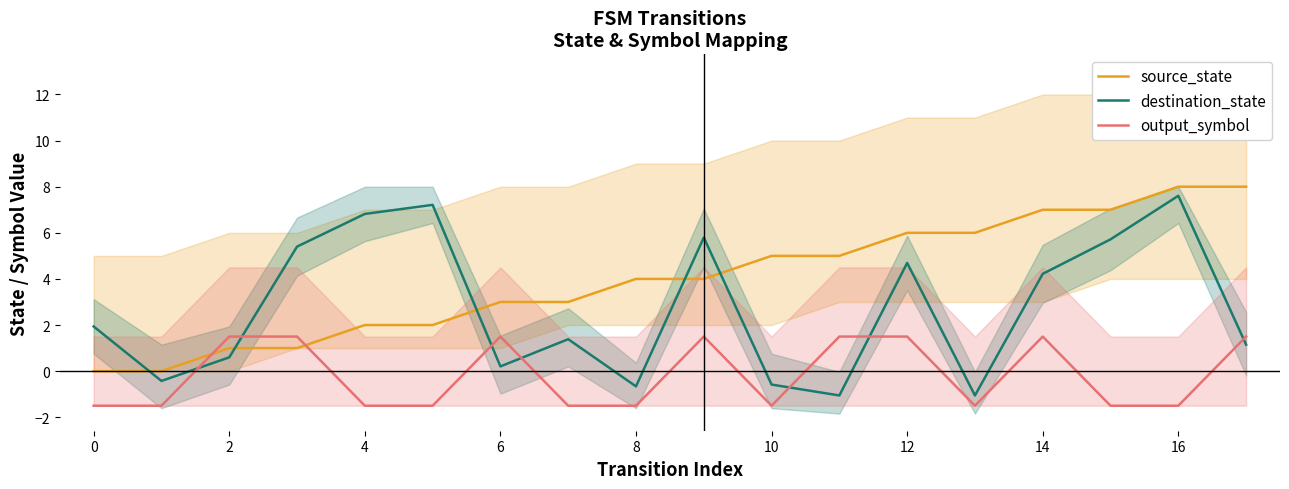

True or false: output_symbol has more than 2 interior local peaks.

True